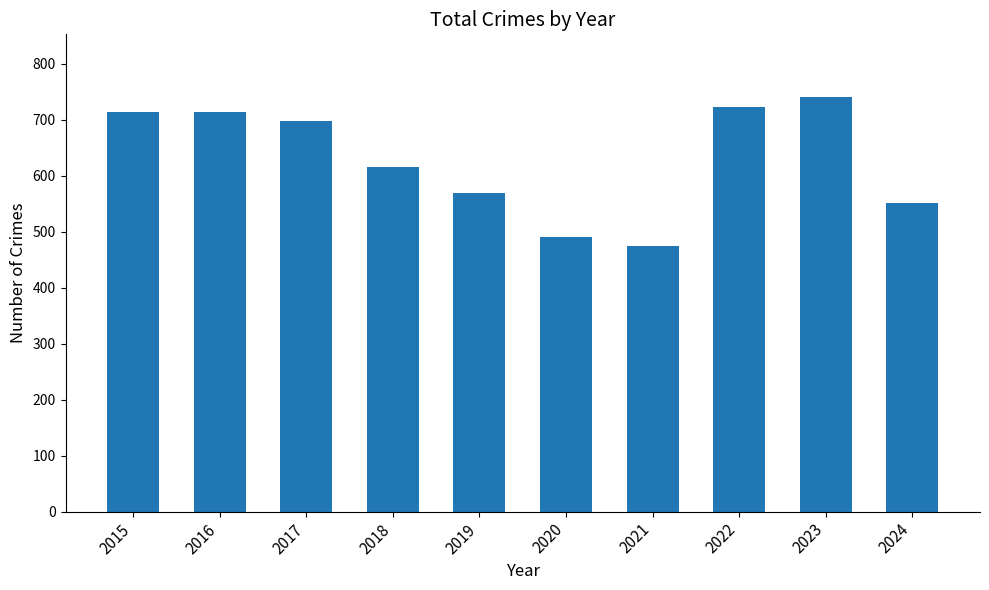

True or false: the data shows 1050 at 2015.

False